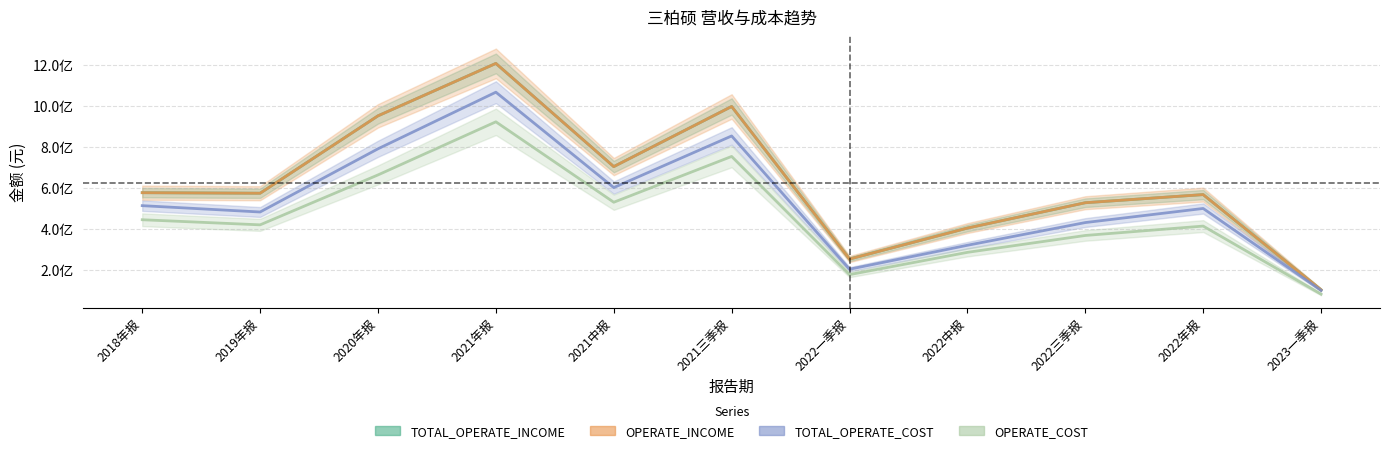

At how many categories does at least one series exceed 784137131?

3